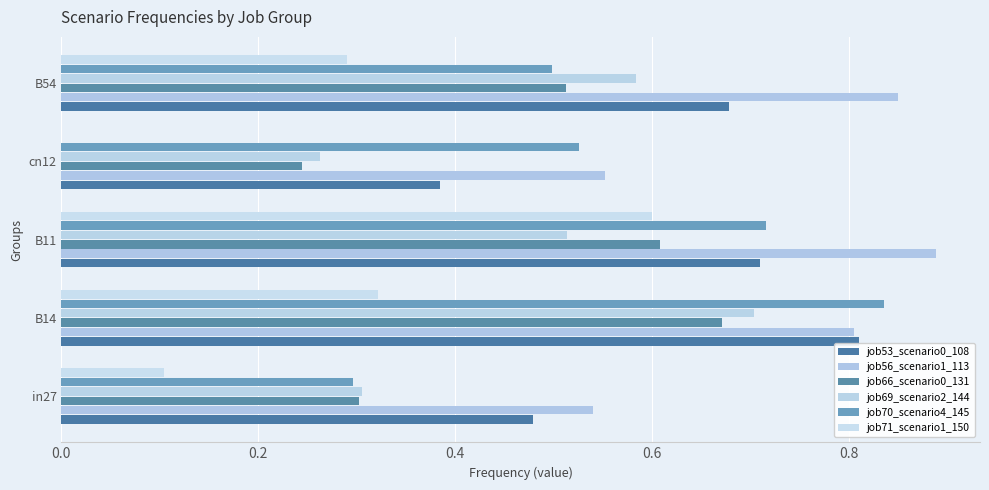

Which series has the widest spread of values?

job71_scenario1_150